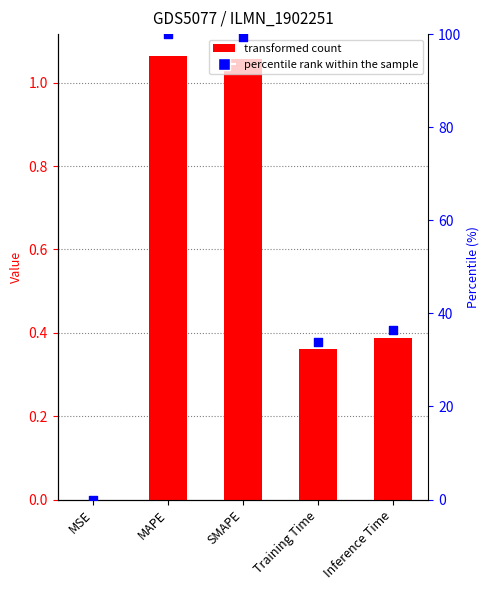

Which series contains the lowest Y value?

col_1